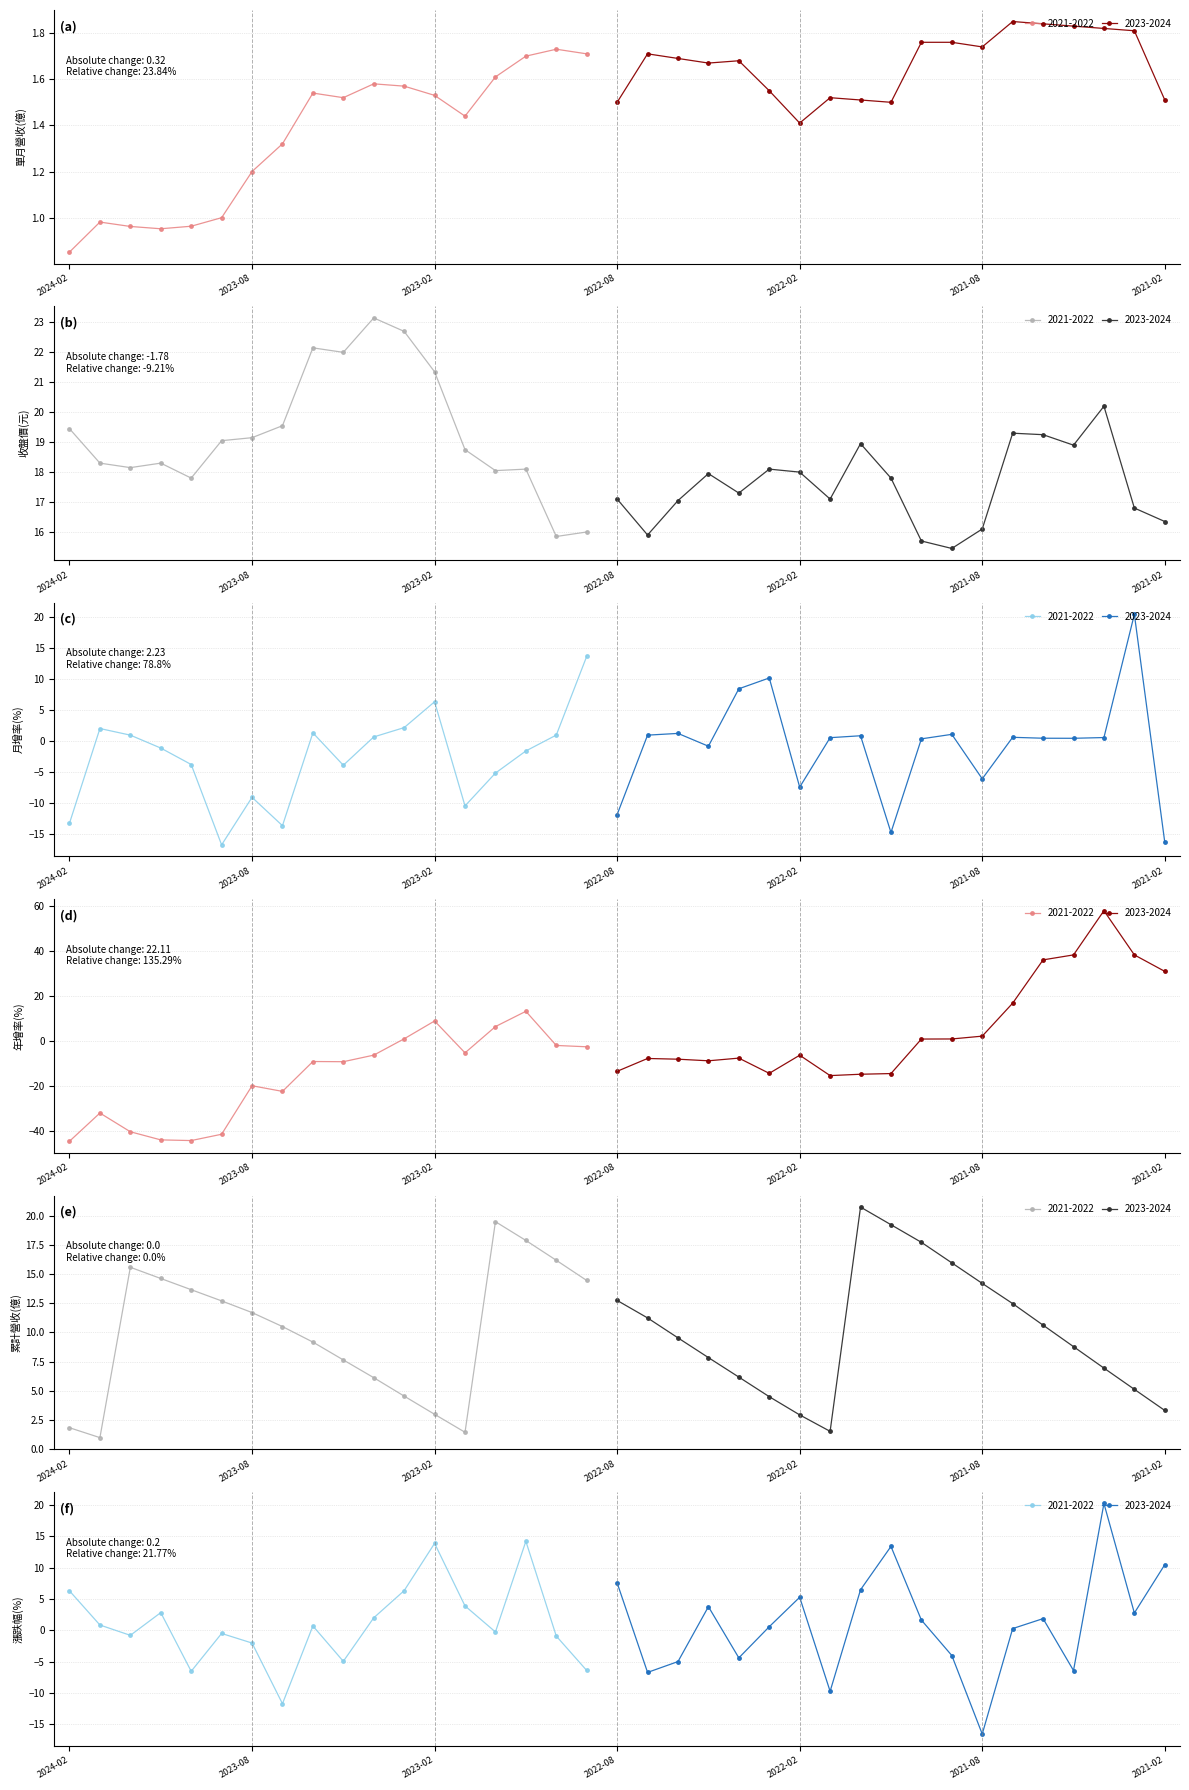

Rank the categories by 漲跌幅(%) value from lowest to highest.

2021-08, 2023-07, 2022-01, 2022-07, 2023-10, 2021-05, 2022-09, 2022-06, 2023-05, 2022-04, 2021-09, 2023-08, 2022-10, 2023-12, 2023-09, 2022-12, 2021-07, 2022-03, 2023-06, 2024-01, 2021-10, 2021-06, 2023-04, 2021-03, 2023-11, 2022-05, 2023-01, 2022-02, 2024-02, 2023-03, 2021-12, 2022-08, 2021-02, 2021-11, 2023-02, 2022-11, 2021-04